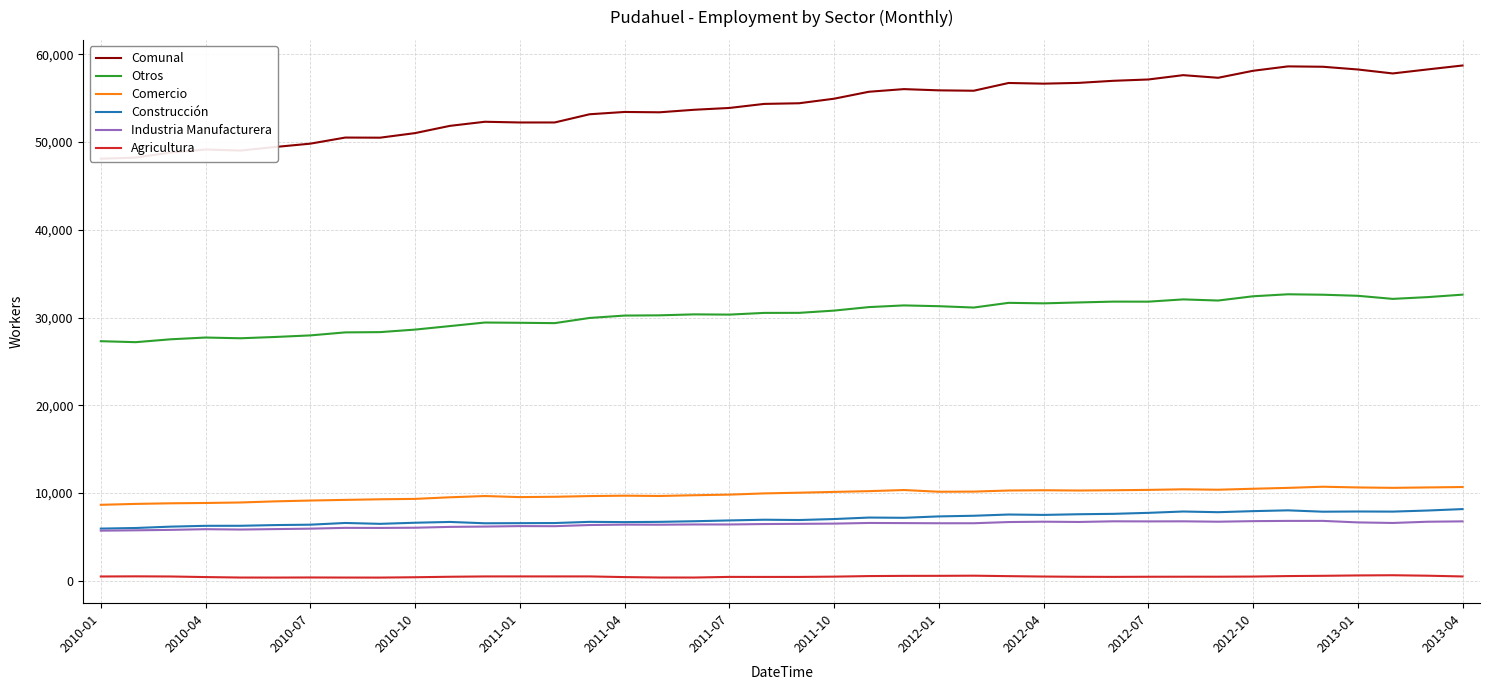

What is the difference between the Otros values at 29 and 34?

836